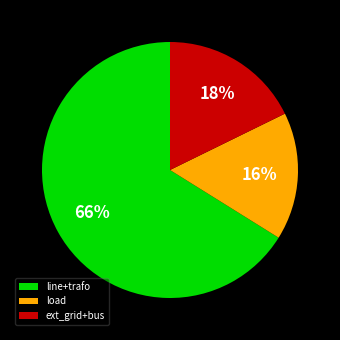

Rank the categories by value from highest to lowest.

line+trafo, ext_grid+bus, load